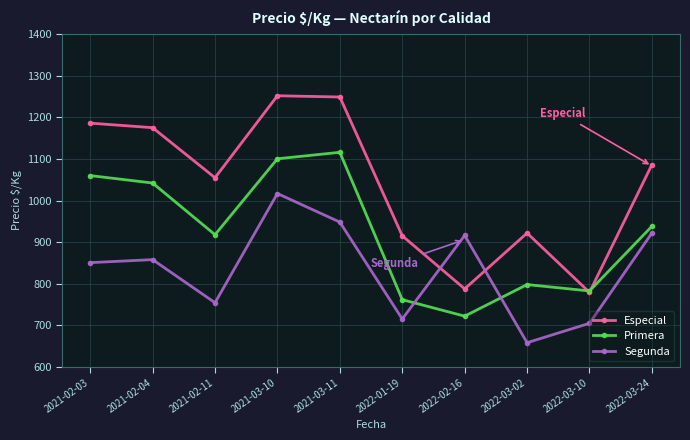

After their last crossing, which series has the higher values: Segunda or Especial?

Especial